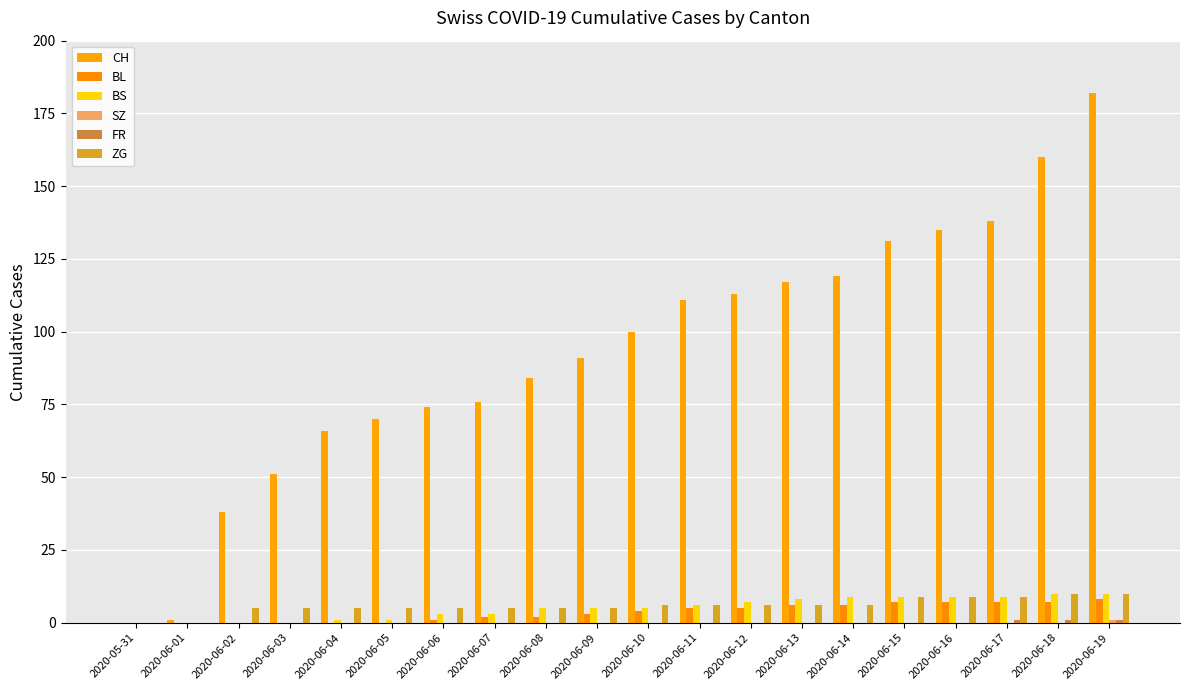

Reading left to right, extract all data points from this chart.

CH: 0	1	38	51	66	70	74	76	84	91	100	111	113	117	119	131	135	138	160	182
BL: 0	0	0	0	0	0	1	2	2	3	4	5	5	6	6	7	7	7	7	8
BS: 0	0	0	0	1	1	3	3	5	5	5	6	7	8	9	9	9	9	10	10
SZ: 0	0	0	0	0	0	0	0	0	0	0	0	0	0	0	0	0	0	0	1
FR: 0	0	0	0	0	0	0	0	0	0	0	0	0	0	0	0	0	1	1	1
ZG: 0	0	5	5	5	5	5	5	5	5	6	6	6	6	6	9	9	9	10	10